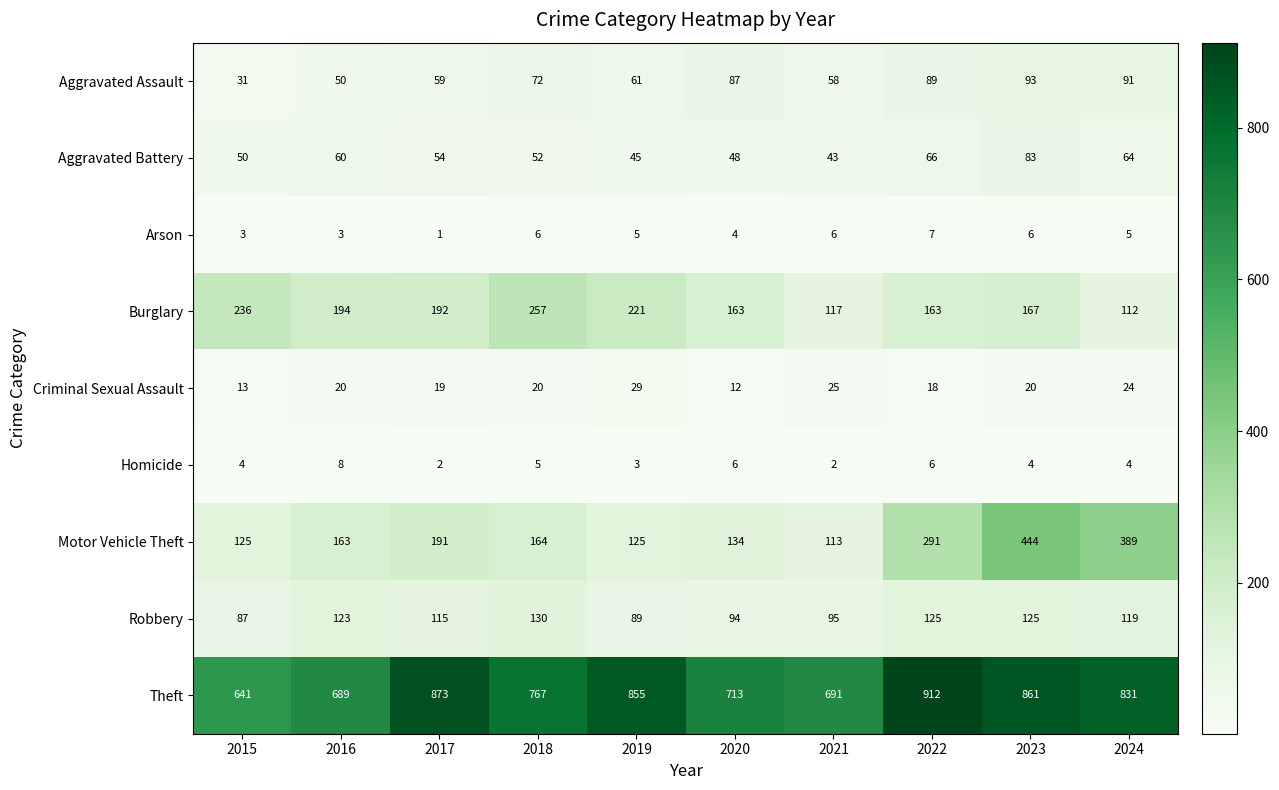

At which label does Burglary reach its minimum?

2024